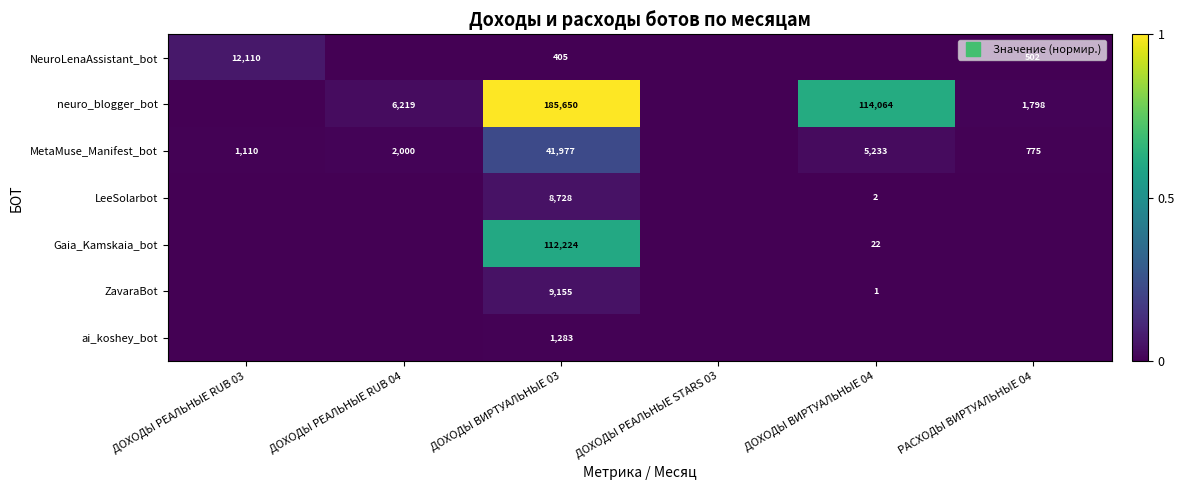

What is the maximum value for NeuroLenaAssistant_bot?

0.1